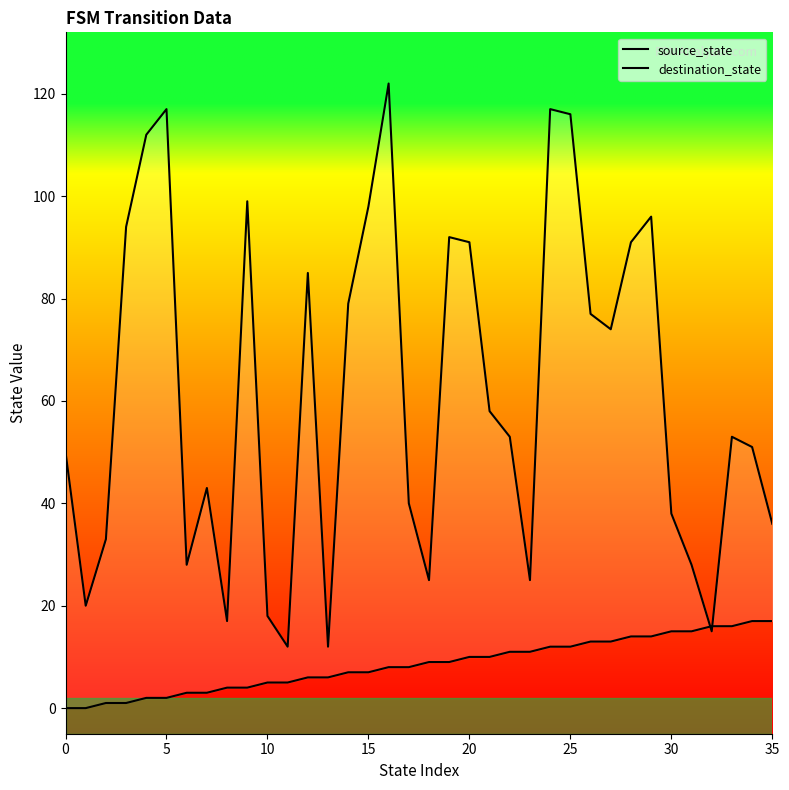

How many data points in destination_state are less than 53?

17